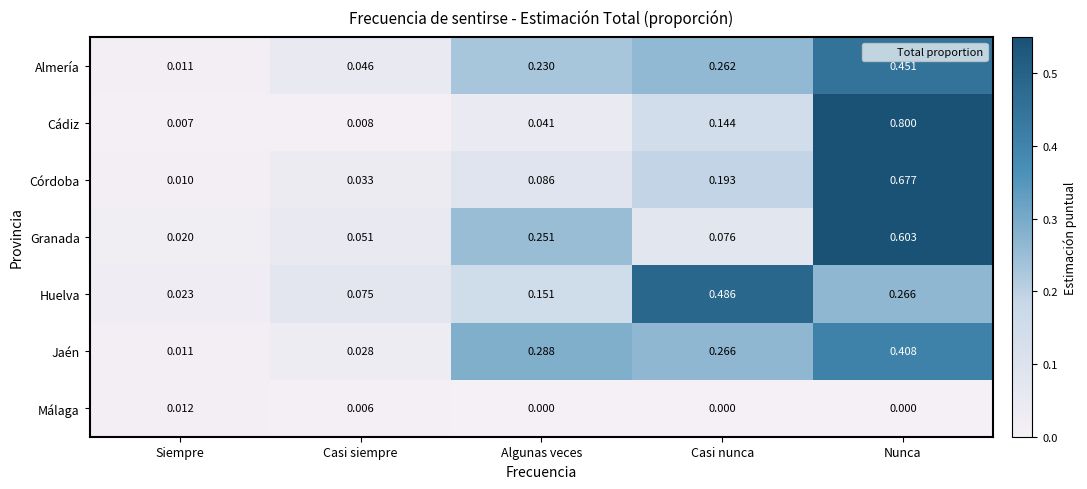

What is the greatest value displayed?

0.8